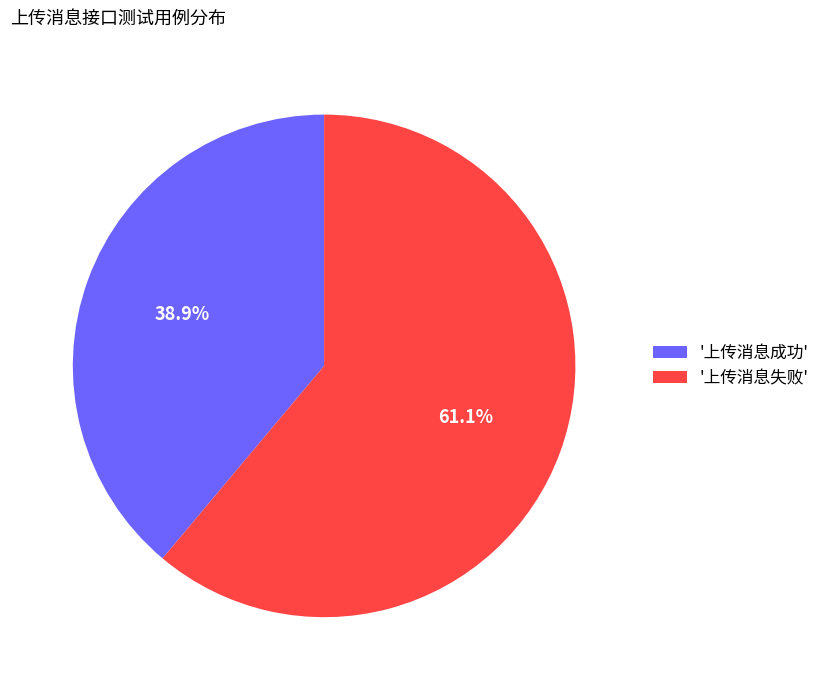

Does '上传消息失败' account for over 50% of the chart?

Yes